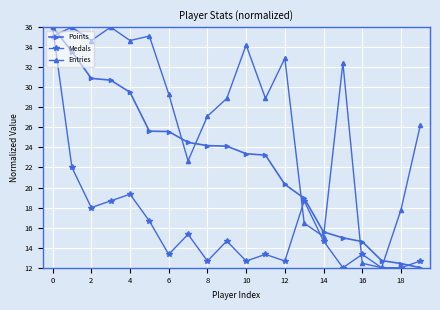

True or false: Medals has more than 2 interior local peaks.

True